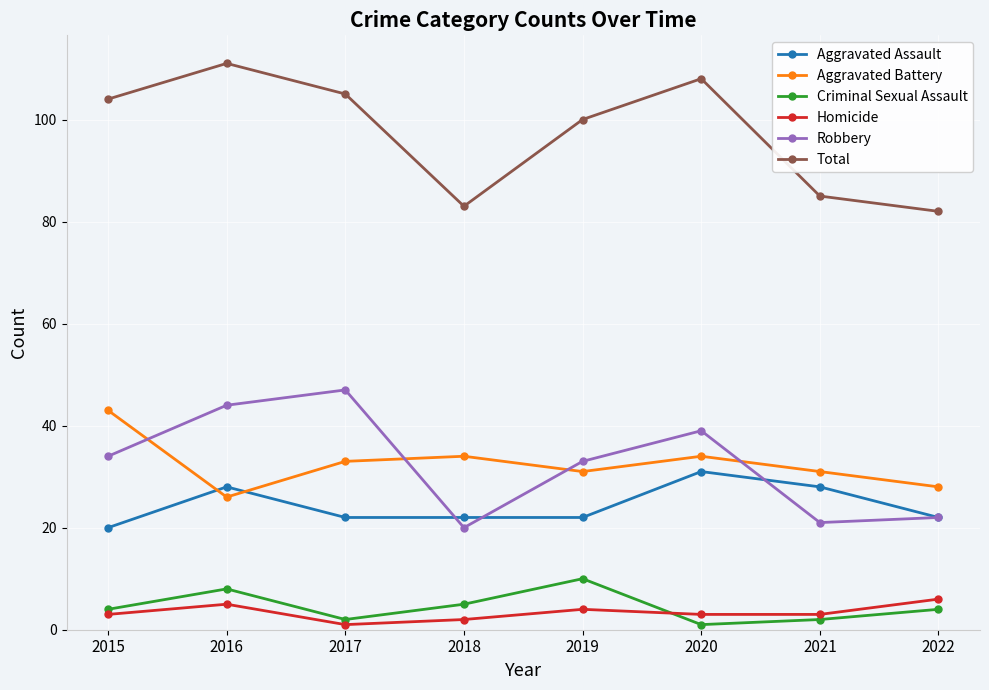

At how many categories does at least one series exceed 1?

8